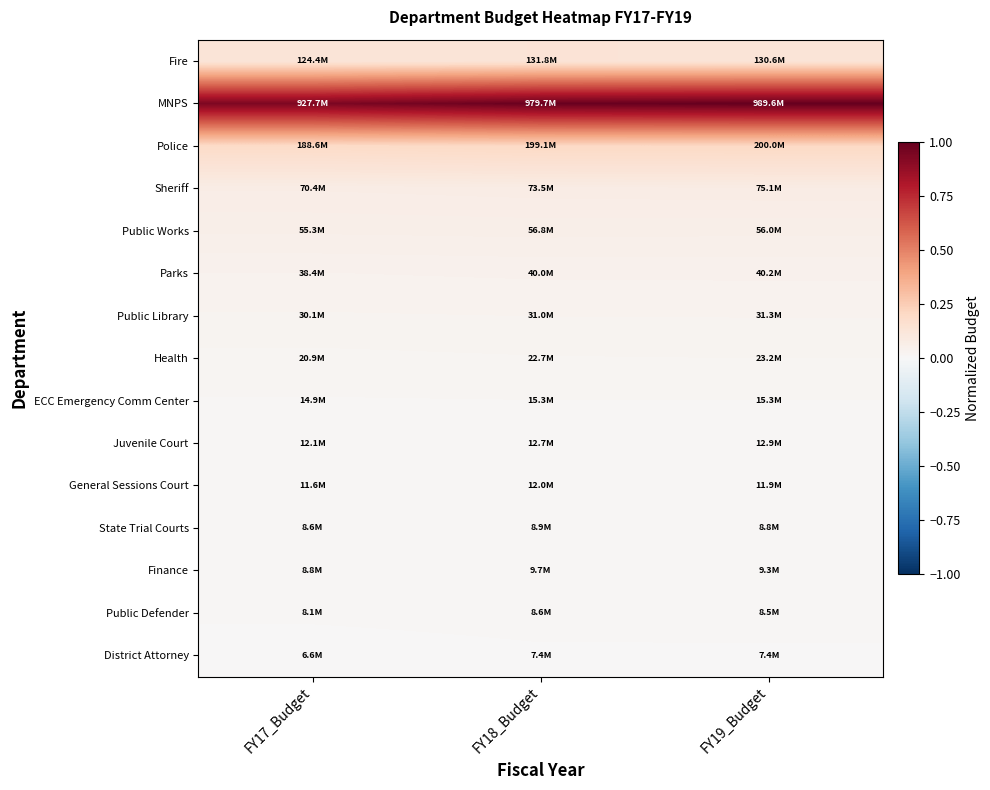

What is the maximum value shown in the chart?

1.0